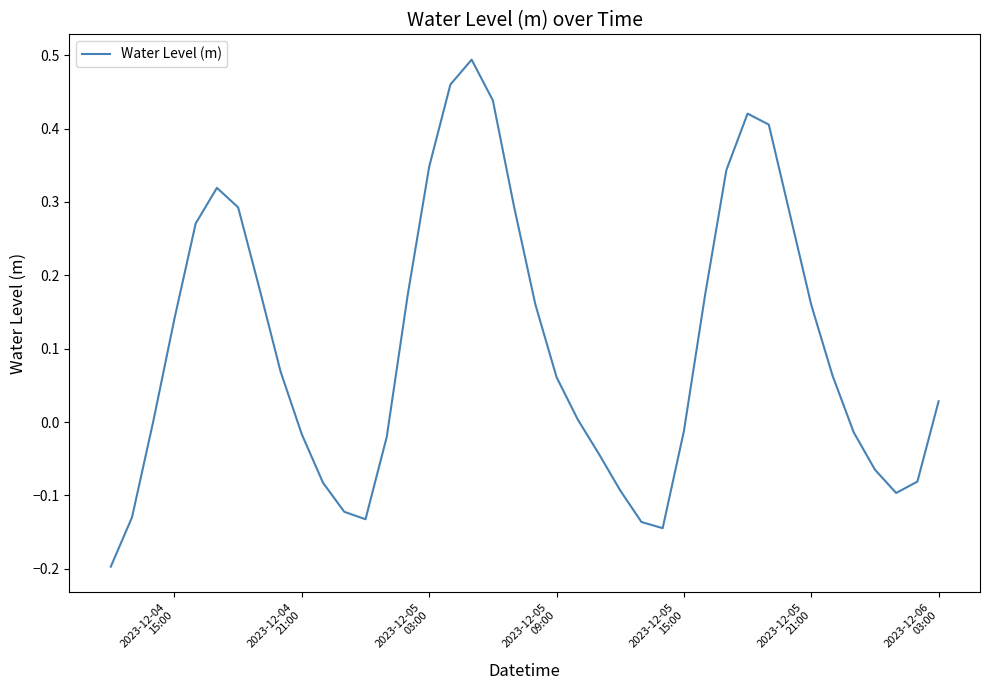

What is the difference between the maximum and minimum values?

0.7